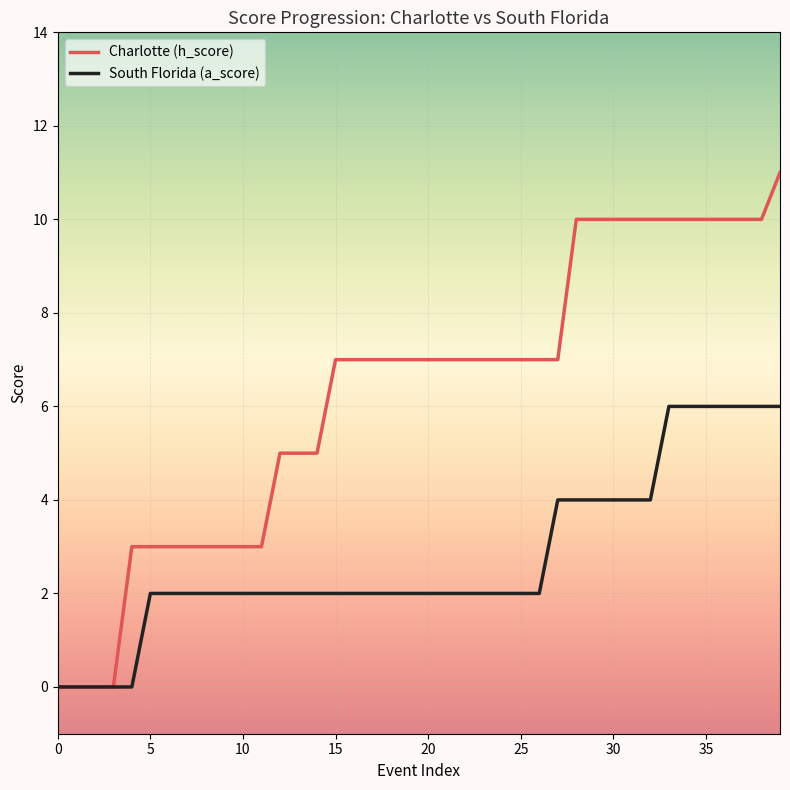

Rank the series by their maximum value, from lowest to highest.

South Florida (a_score), Charlotte (h_score)